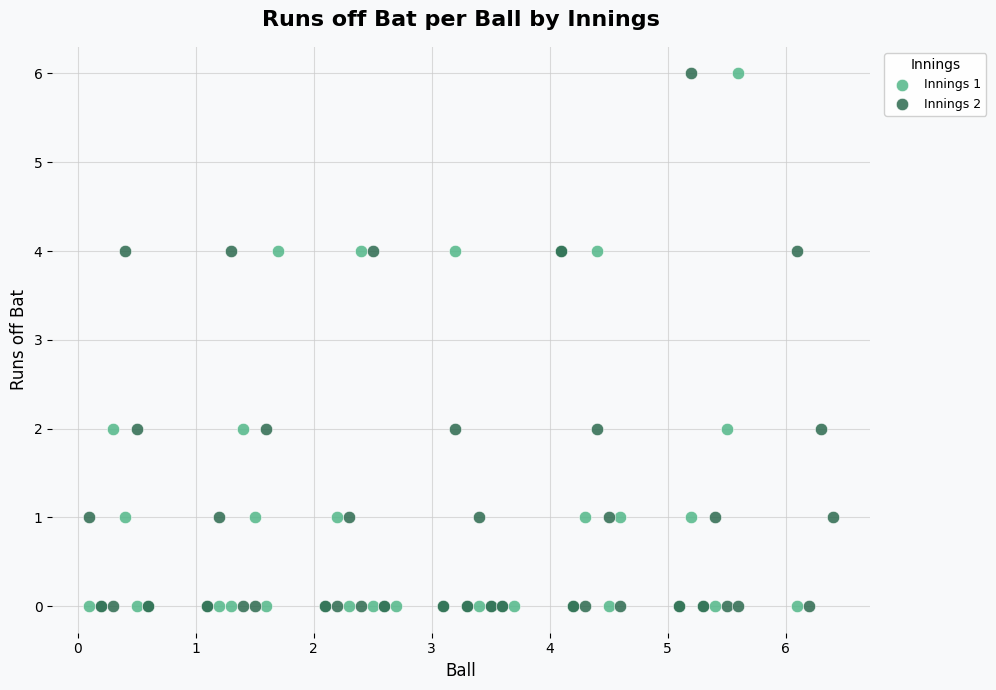

What are all the series names shown in the legend?

Innings 1, Innings 2